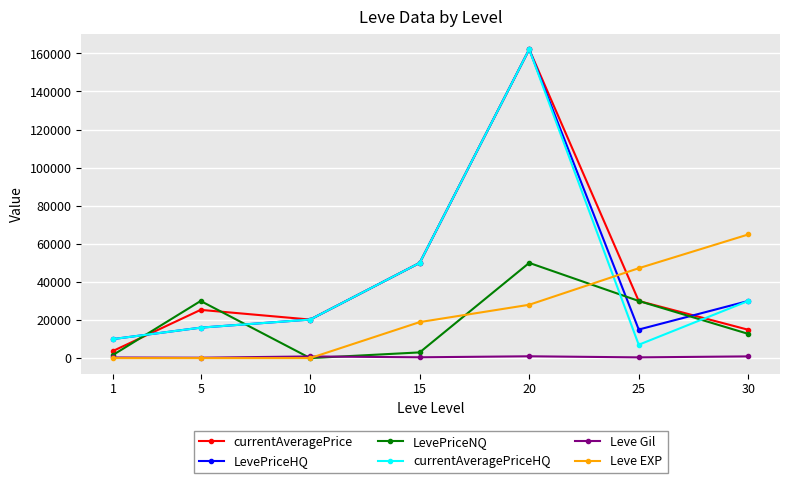

Rank the categories by currentAveragePriceHQ value from lowest to highest.

25, 1, 5, 10, 30, 15, 20